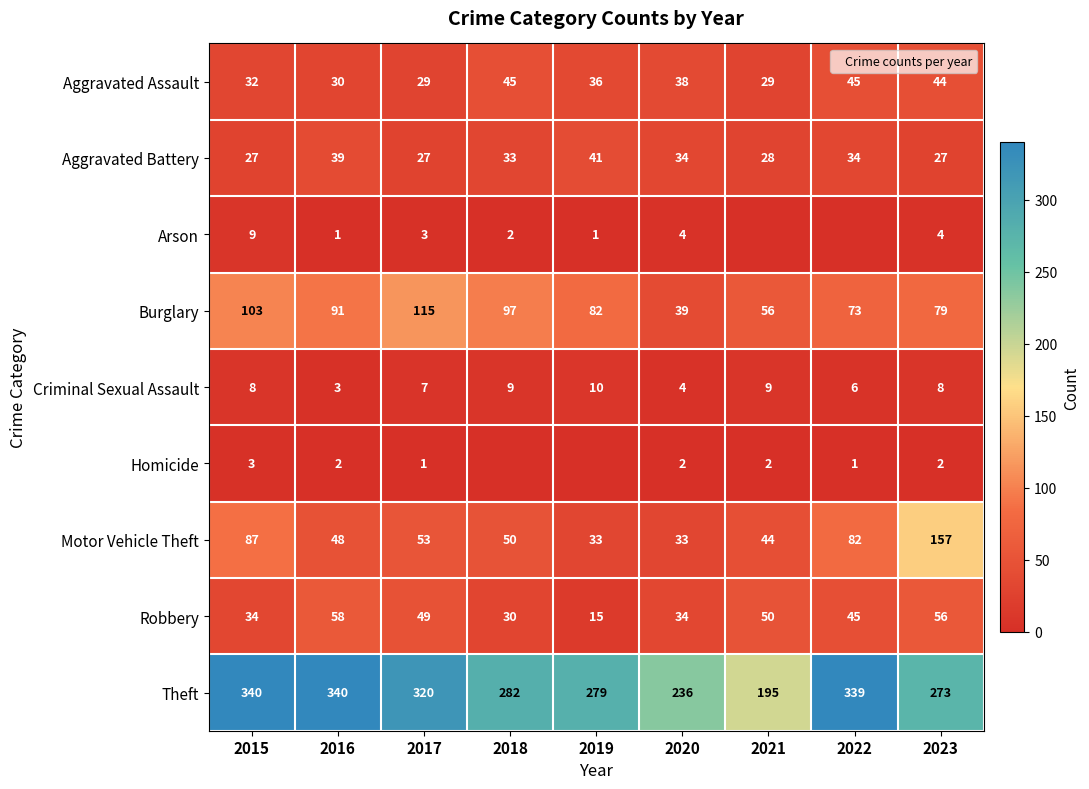

Where is Theft nearest to the value 267?

2023